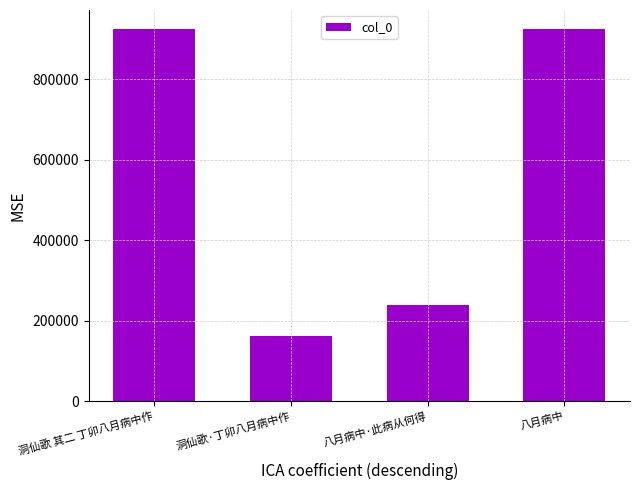

Which category has the lowest value across all series?

洞仙歌·丁卯八月病中作